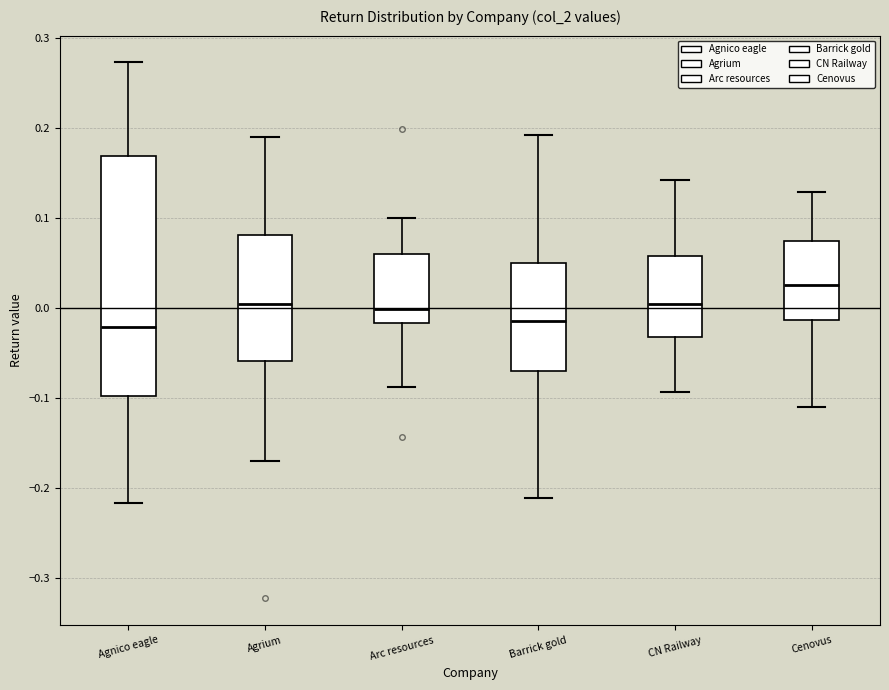

Reading left to right, read every box against the y-axis: the position of its median line, the range the box covers, and the ends of its whiskers. The values are not printed on the chart, so give them approximately, as read against the axis.

Agnico eagle: median -0.02, box -0.10 to 0.17, whiskers -0.22 to 0.27
Agrium: median 0.00, box -0.06 to 0.08, whiskers -0.17 to 0.19
Arc resources: median 0.00, box -0.02 to 0.06, whiskers -0.09 to 0.10
Barrick gold: median -0.01, box -0.07 to 0.05, whiskers -0.21 to 0.19
CN Railway: median 0.00, box -0.03 to 0.06, whiskers -0.09 to 0.14
Cenovus: median 0.03, box -0.01 to 0.07, whiskers -0.11 to 0.13